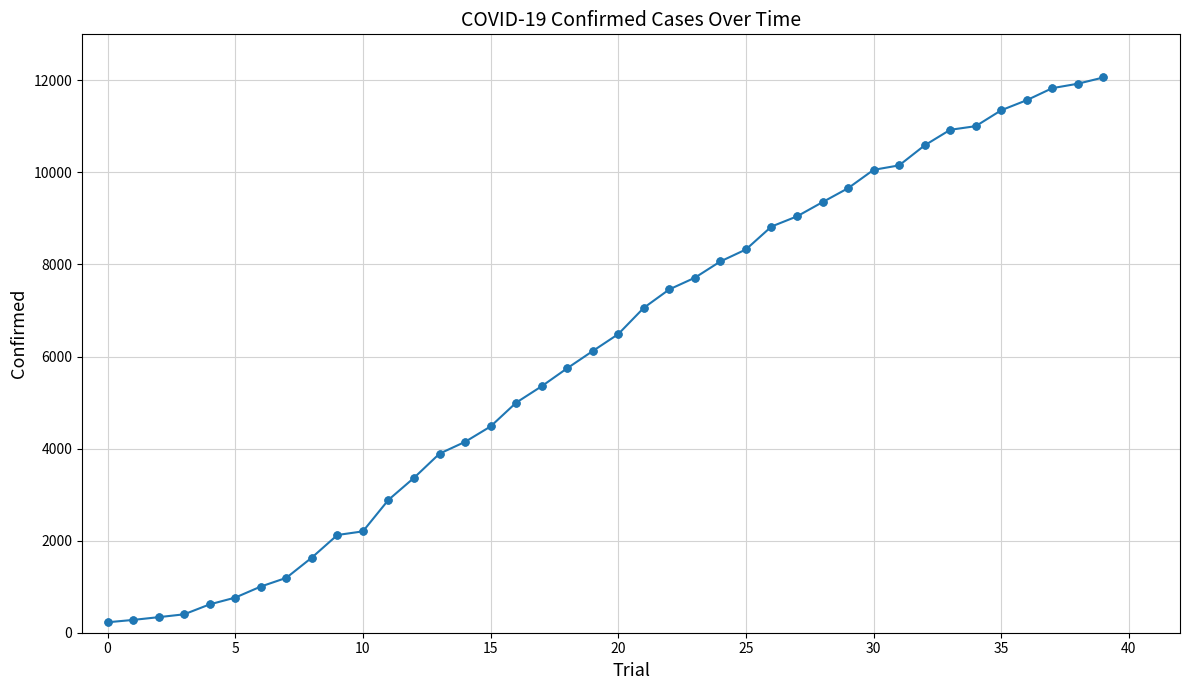

What is the maximum value shown in the chart?

12063